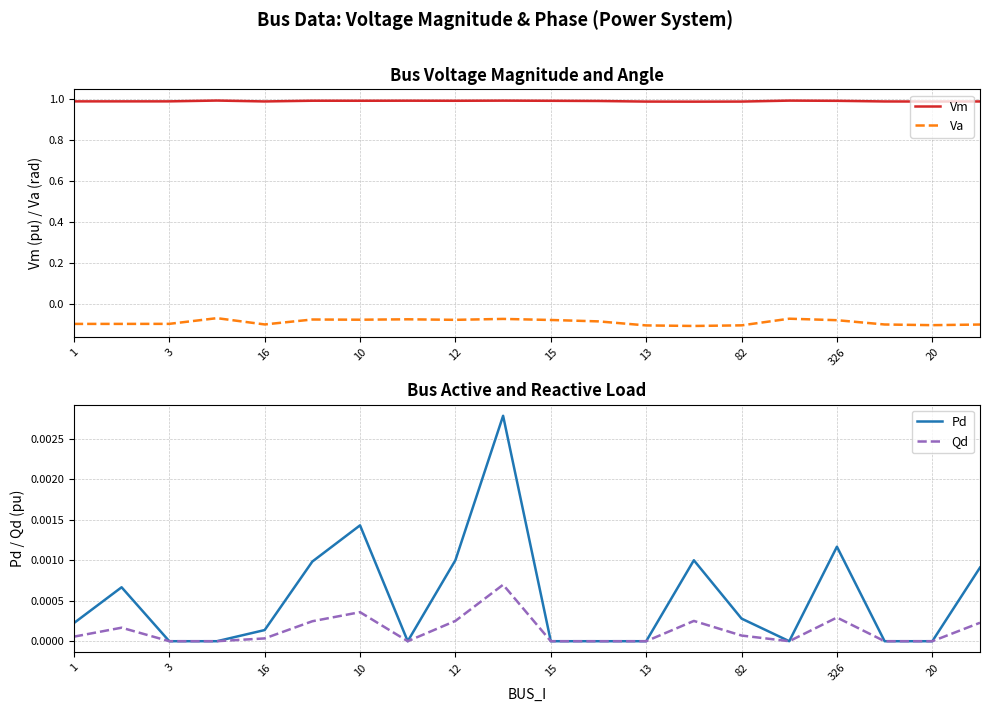

True or false: Va has more than 2 interior local peaks.

True